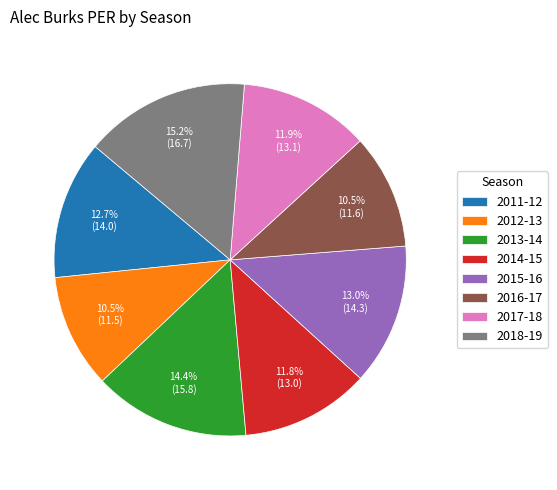

What percentage is the 2011-12 slice, to the nearest percent?

13%